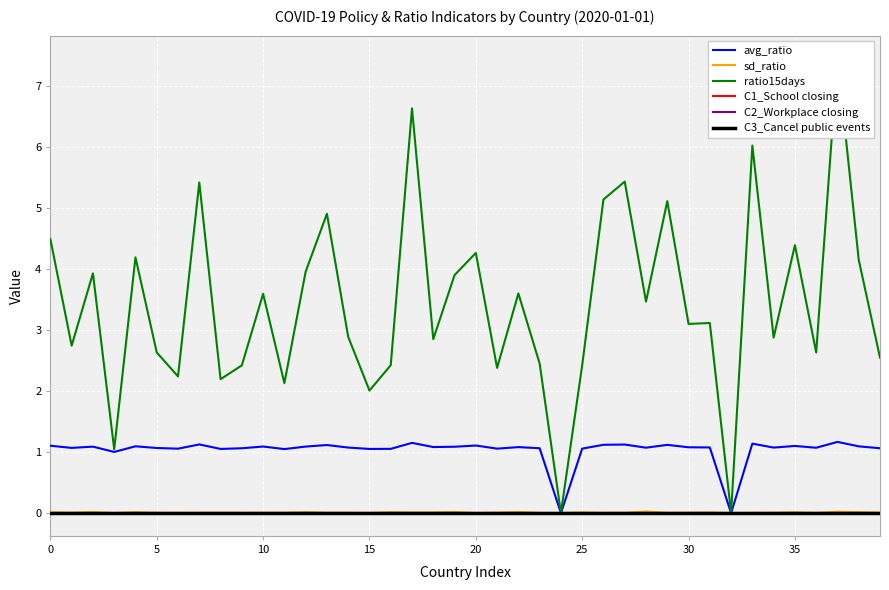

What is the label of the 13th point from the right?

27